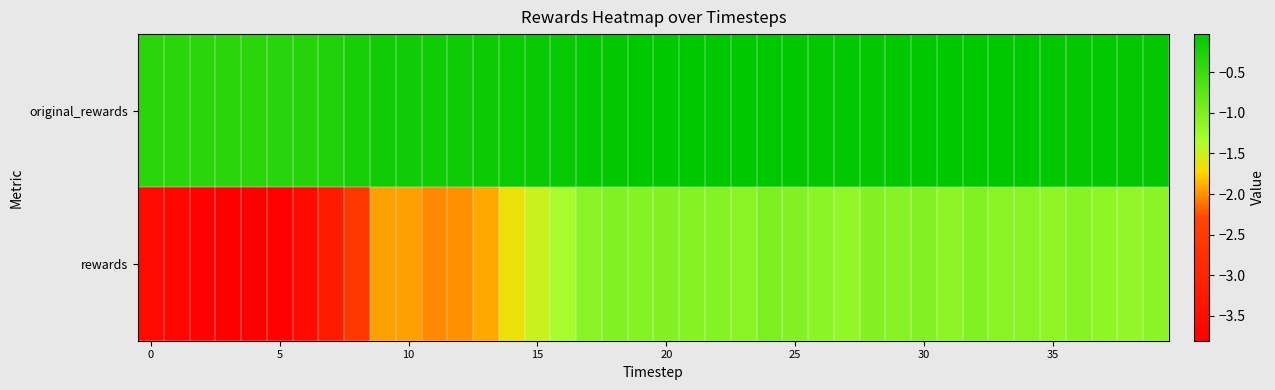

At which category is the sum across all series the highest?

24